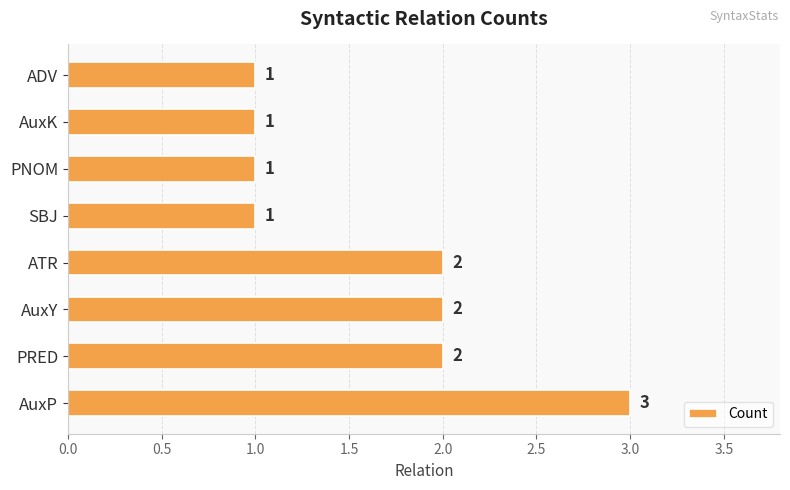

What is the difference between the maximum and minimum values?

2